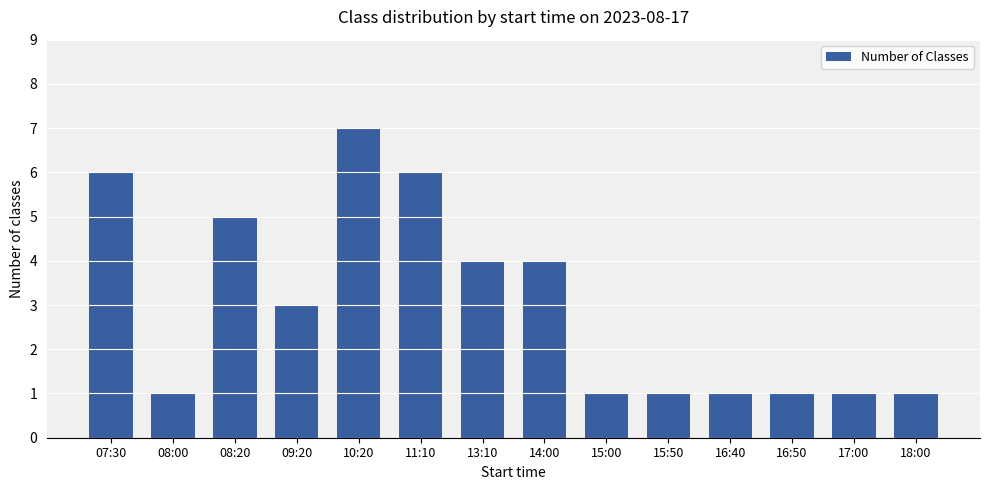

Does the chart contain any negative values?

No